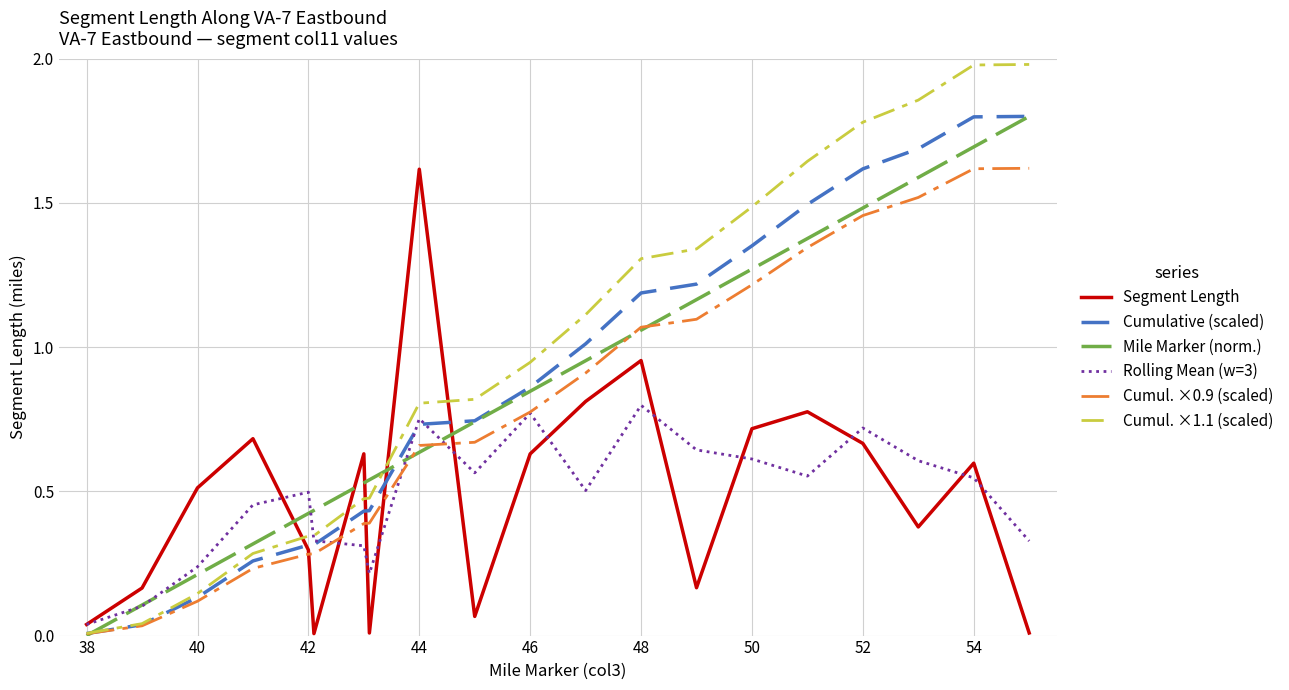

Which series has the widest spread of values?

Cumul. ×1.1 (scaled)